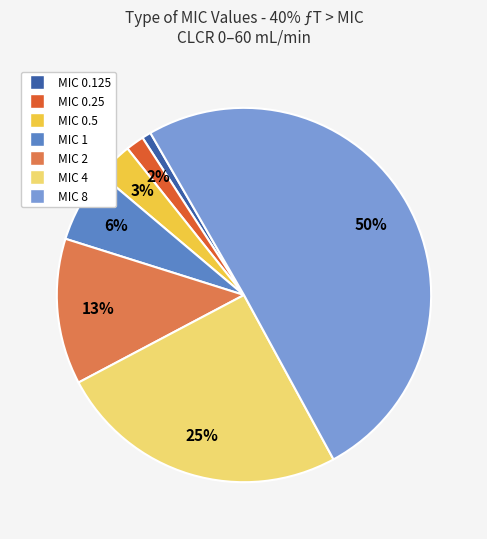

Which category has the smallest portion of the pie?

MIC 0.125